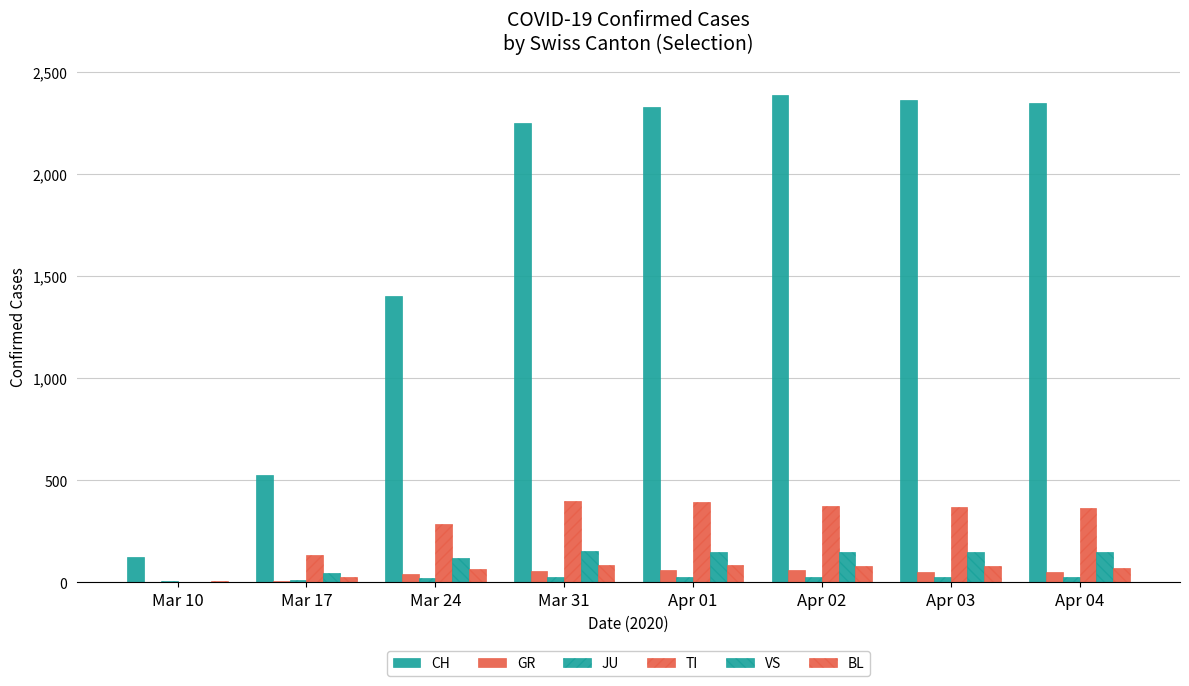

List the series in order of their peak value, lowest first.

JU, GR, BL, VS, TI, CH